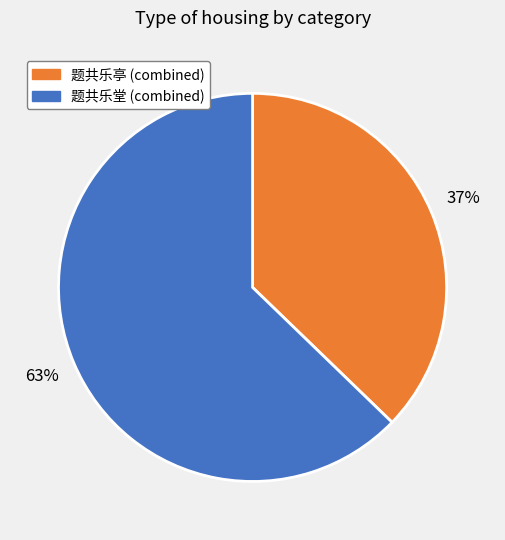

To the nearest percent, what is the difference between the largest and smallest slice percentages?

26%